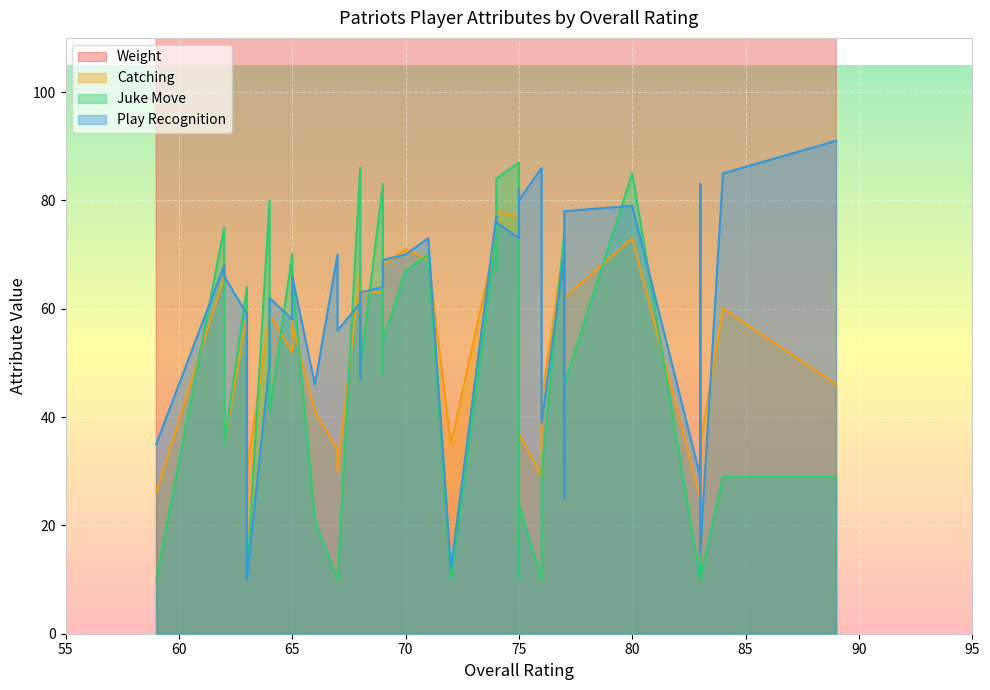

Rank the categories by Weight value from lowest to highest.

75, 74, 72, 71, 68, 83, 74, 65, 77, 65, 64, 69, 63, 65, 83, 74, 70, 77, 62, 80, 69, 69, 84, 77, 64, 68, 89, 83, 59, 63, 66, 62, 76, 75, 75, 76, 67, 68, 67, 83